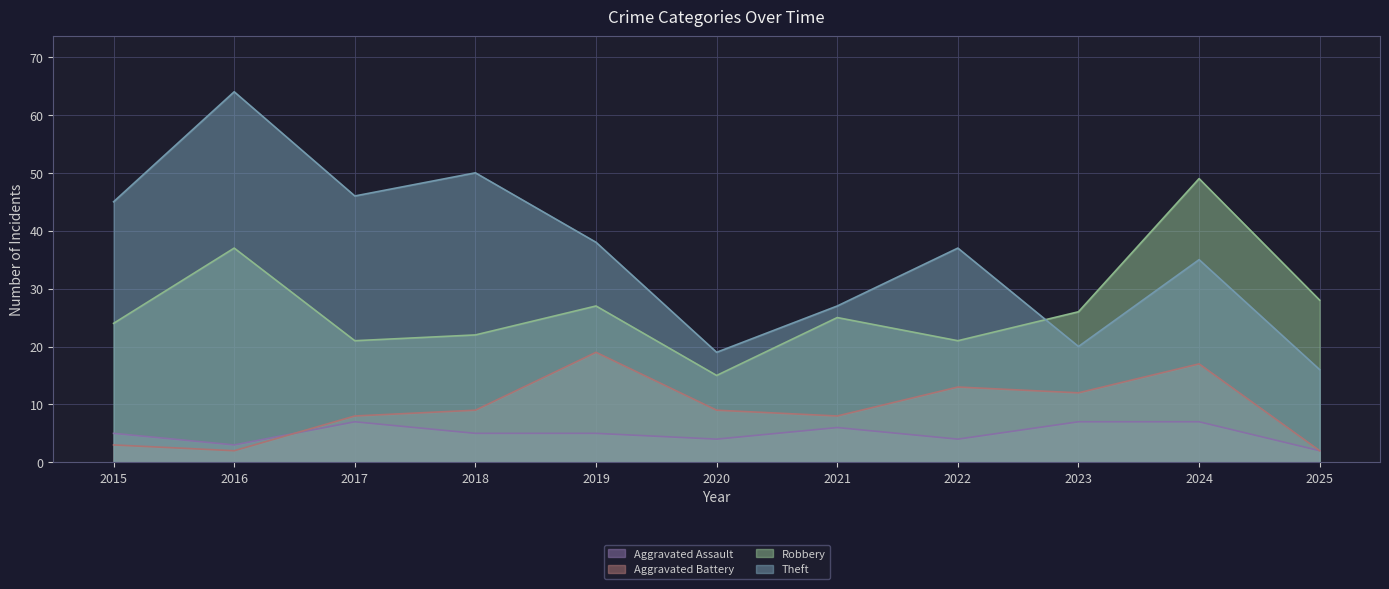

Is the value of Theft at 2016 greater than the value of Aggravated Battery at 2015?

Yes